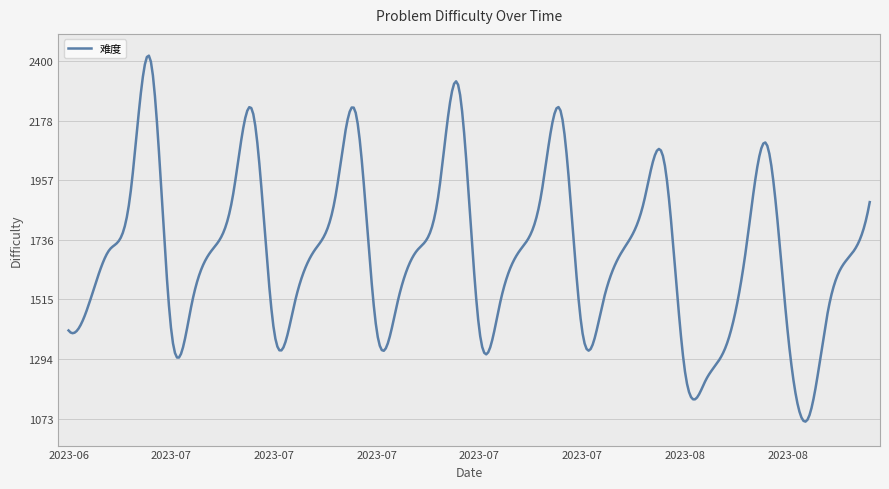

What is the minimum value shown in the chart?

1061.9